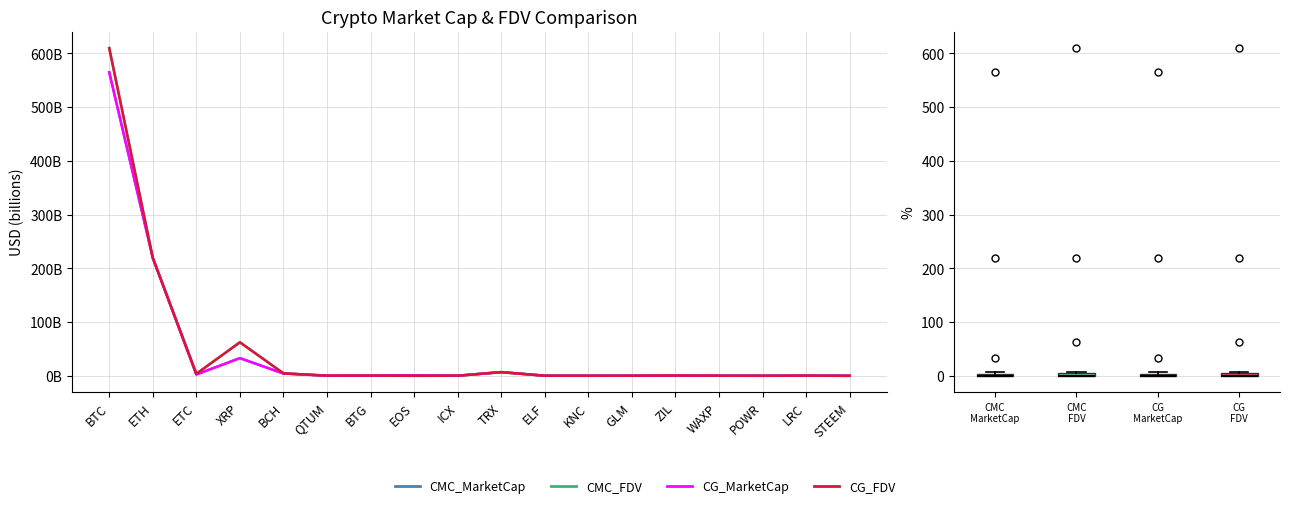

Does the chart display data point markers on the line(s)?

No